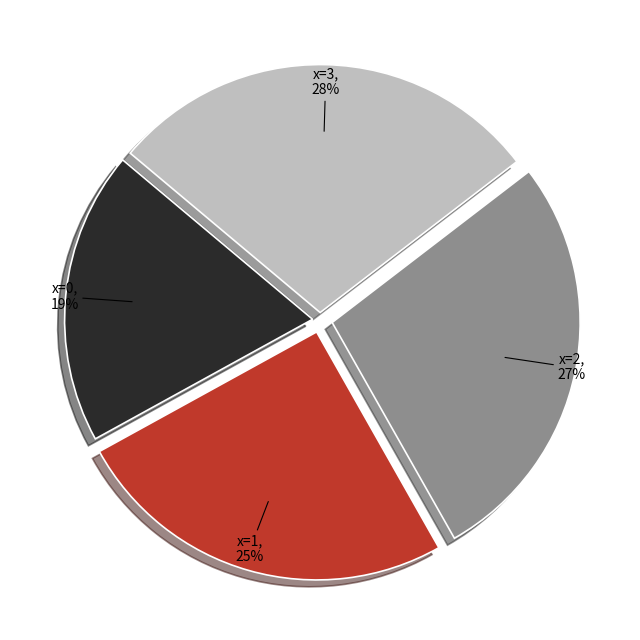

To the nearest percent, what is the difference between the largest and smallest slice percentages?

9%